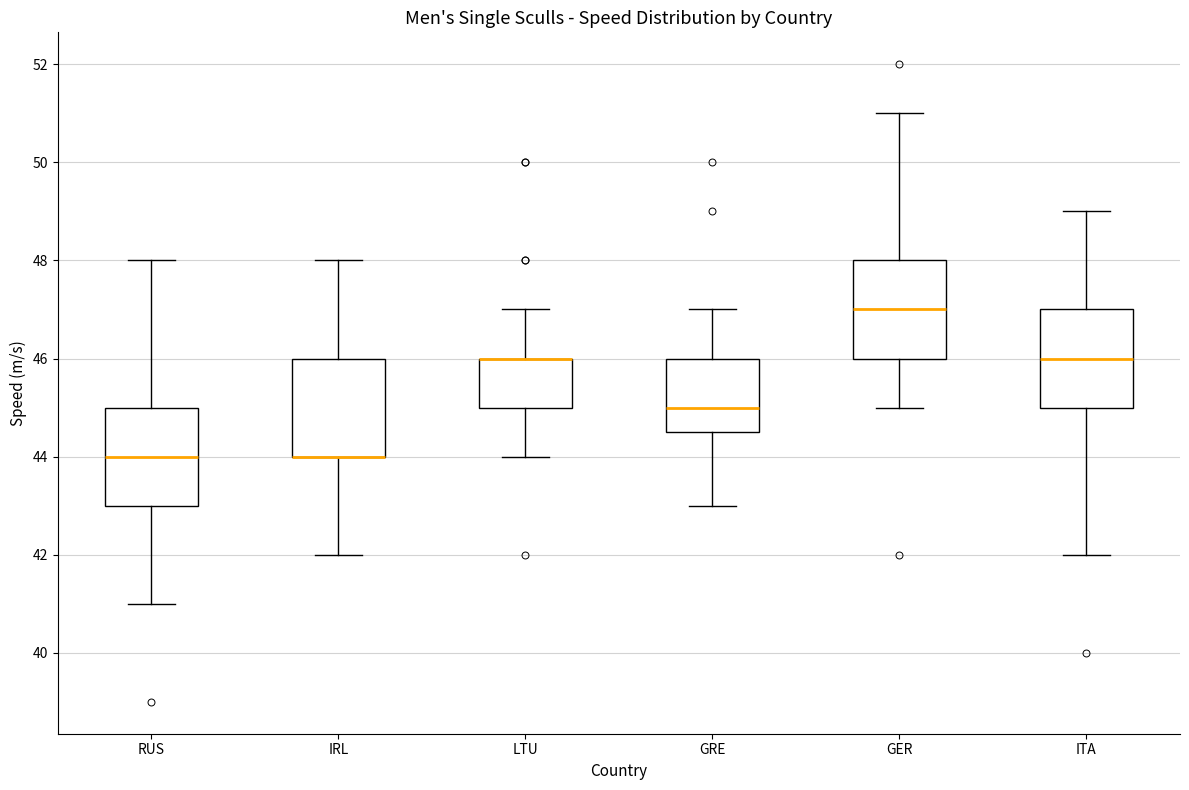

Reading left to right, read every box against the y-axis: the position of its median line, the range the box covers, and the ends of its whiskers. The values are not printed on the chart, so give them approximately, as read against the axis.

RUS: median 44.0, box 43.0 to 45.0, whiskers 41.0 to 48.0
IRL: median 44.0 (drawn on the box's lower edge), box 44.0 to 46.0, whiskers 42.0 to 48.0
LTU: median 46.0 (drawn on the box's upper edge), box 45.0 to 46.0, whiskers 44.0 to 47.0
GRE: median 45.0, box 44.6 to 46.0, whiskers 43.0 to 47.0
GER: median 47.0, box 46.0 to 48.0, whiskers 45.0 to 51.0
ITA: median 46.0, box 45.0 to 47.0, whiskers 42.0 to 49.0